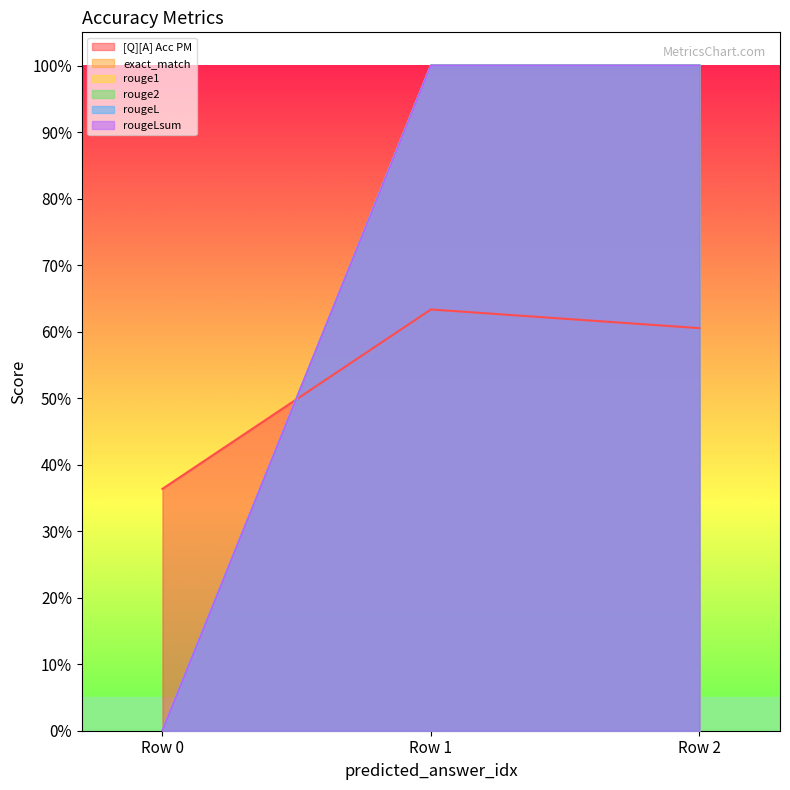

Reading left to right, extract all data points from this chart.

[Q][A] Acc PM: 0.4	0.6	0.6
exact_match: 0.0	1.0	1.0
rouge1: 0.0	1.0	1.0
rouge2: 0.0	1.0	1.0
rougeL: 0.0	1.0	1.0
rougeLsum: 0.0	1.0	1.0